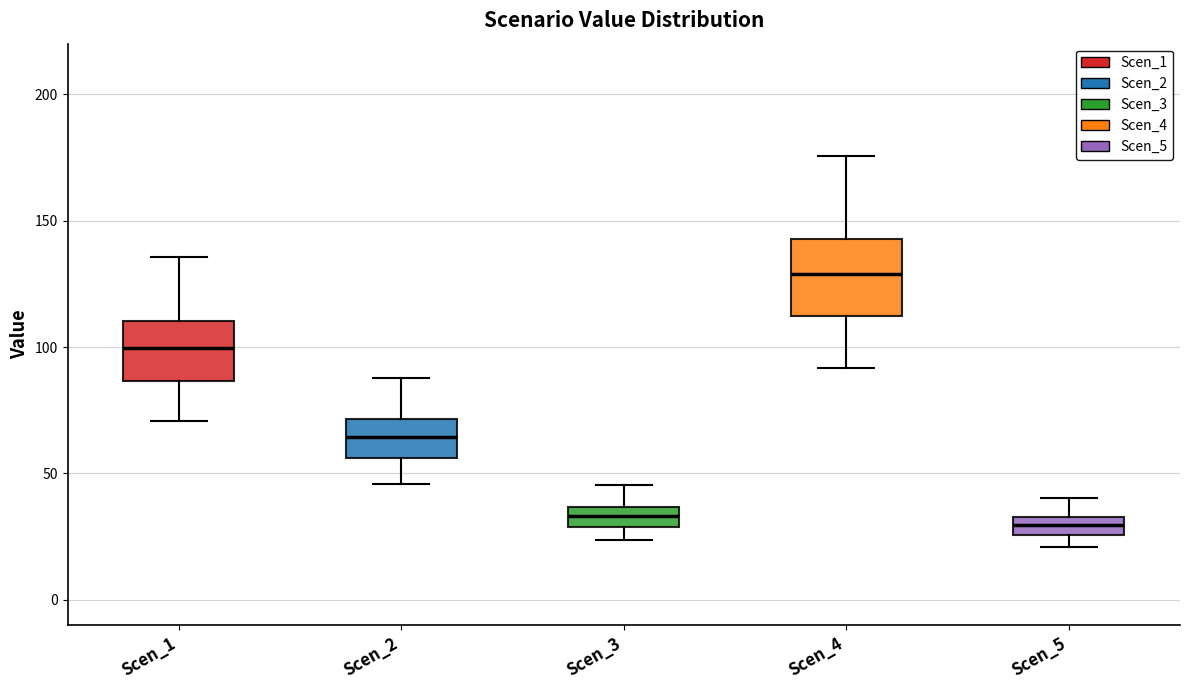

Where does the median line of the box for Scen_1 sit on the y-axis? The values are not printed on the chart, so give them approximately, as read against the axis.

100